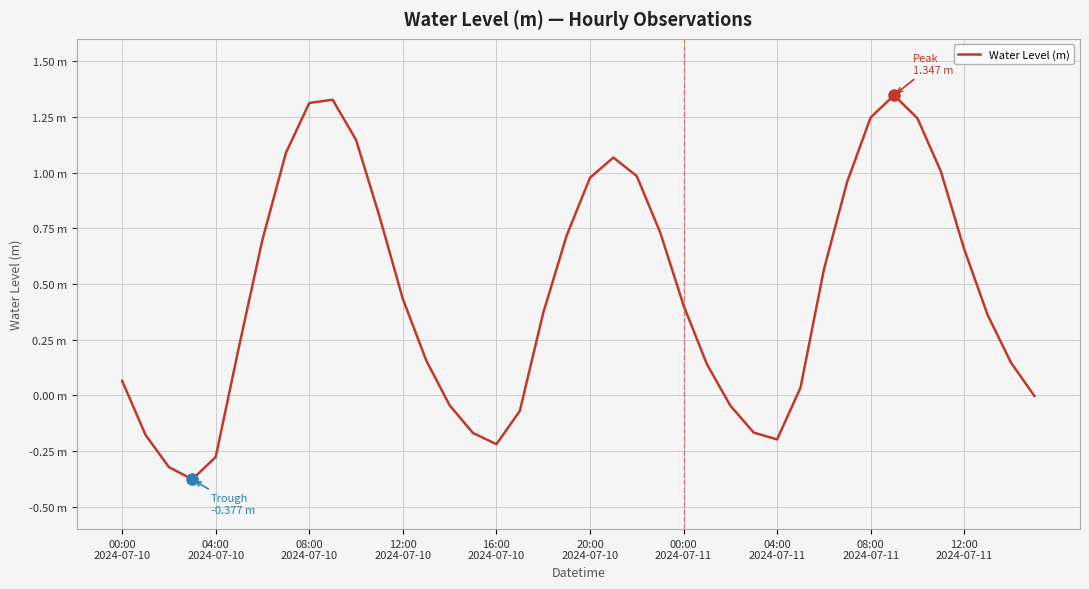

Does the chart display data point markers on the line(s)?

No